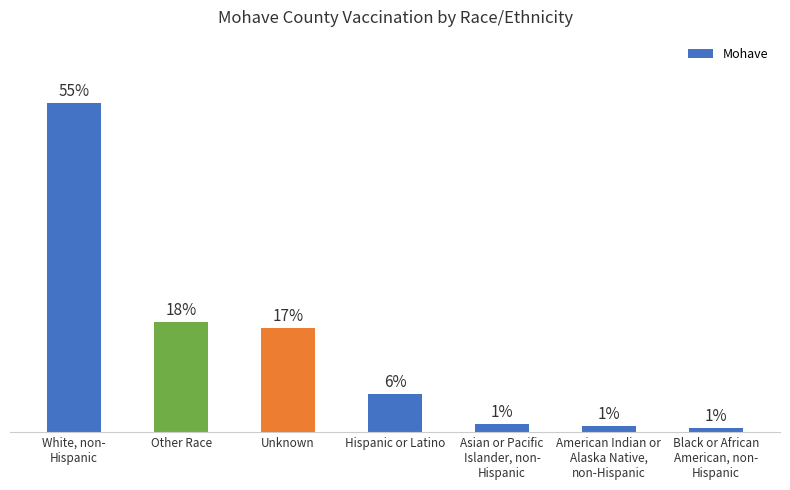

What is the sum of all values?

1.0